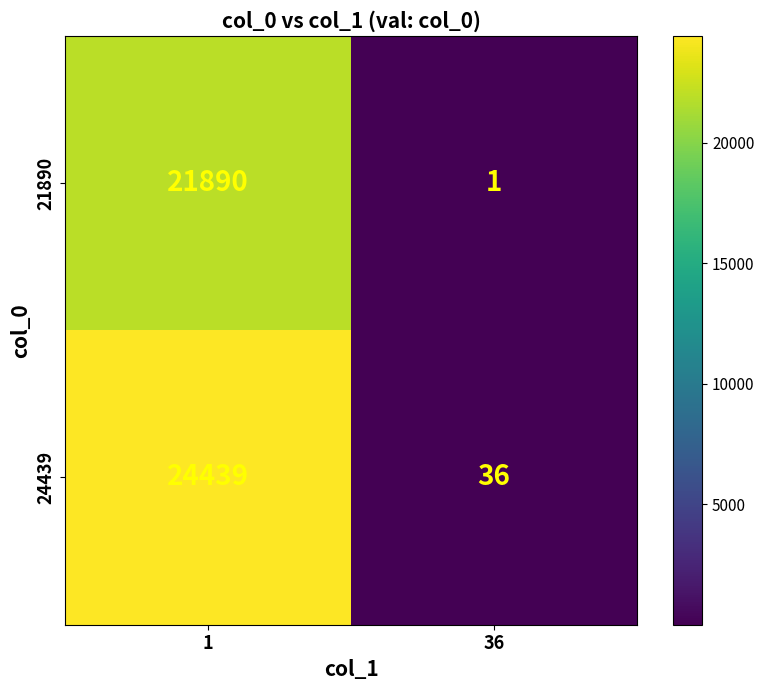

What is the difference between the maximum and minimum values in the 24439 series?

24403